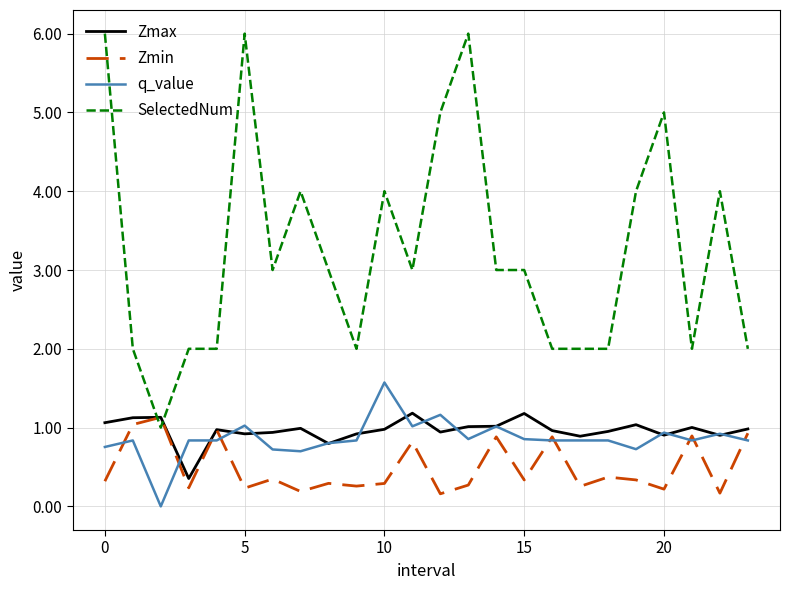

Which series has the widest spread of values?

SelectedNum